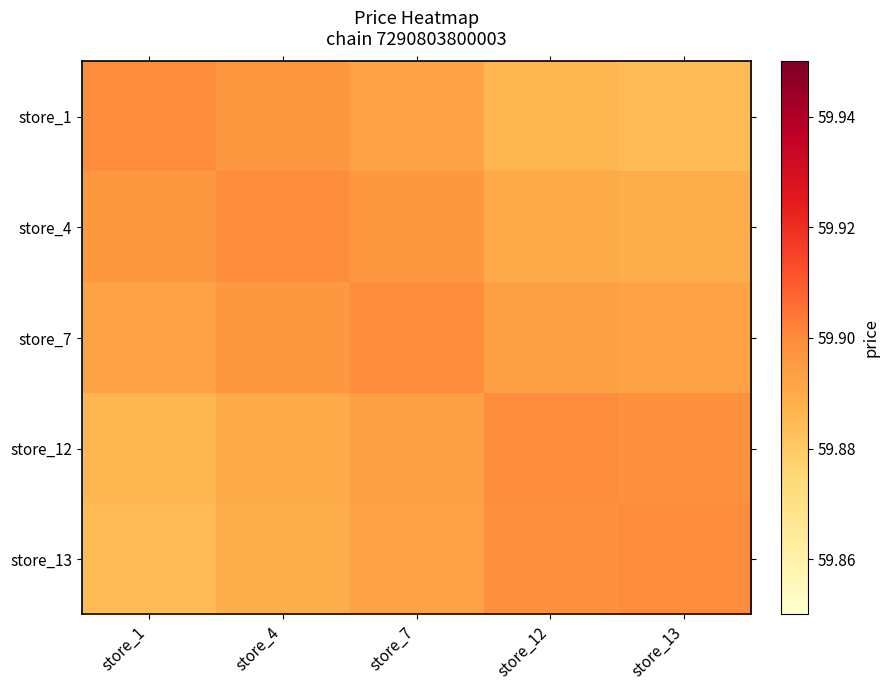

Between store_12 and store_4, which is larger?

store_4